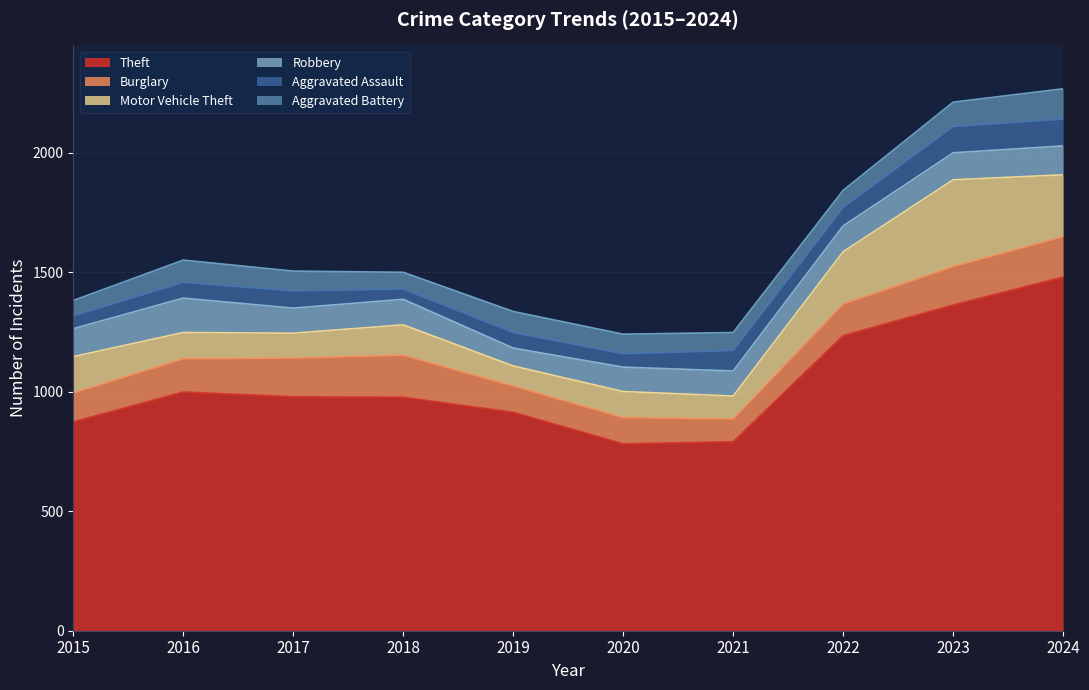

What is the difference between the Aggravated Battery values at 2018 and 2017?

13